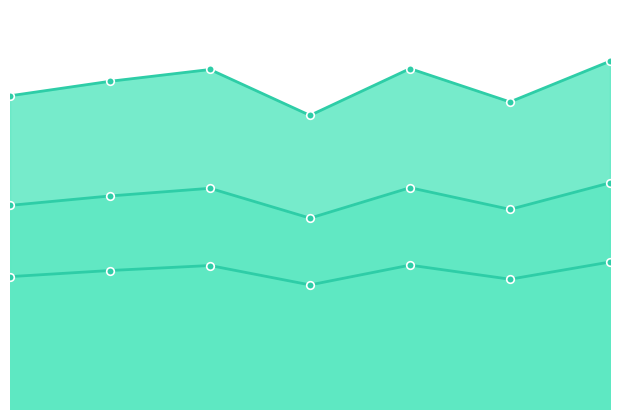

Which series has the widest spread of Y values?

Internet usage